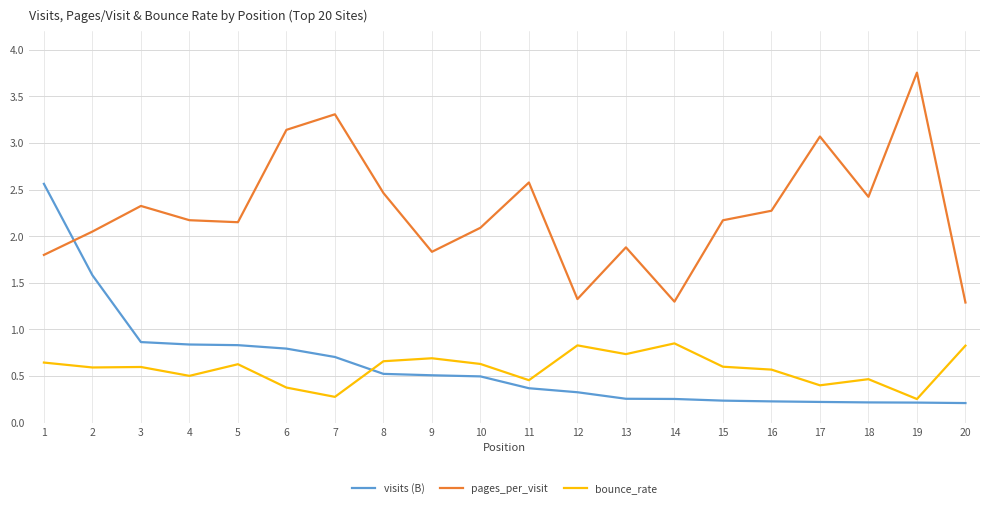

Is this an area chart (filled region under the line)?

No